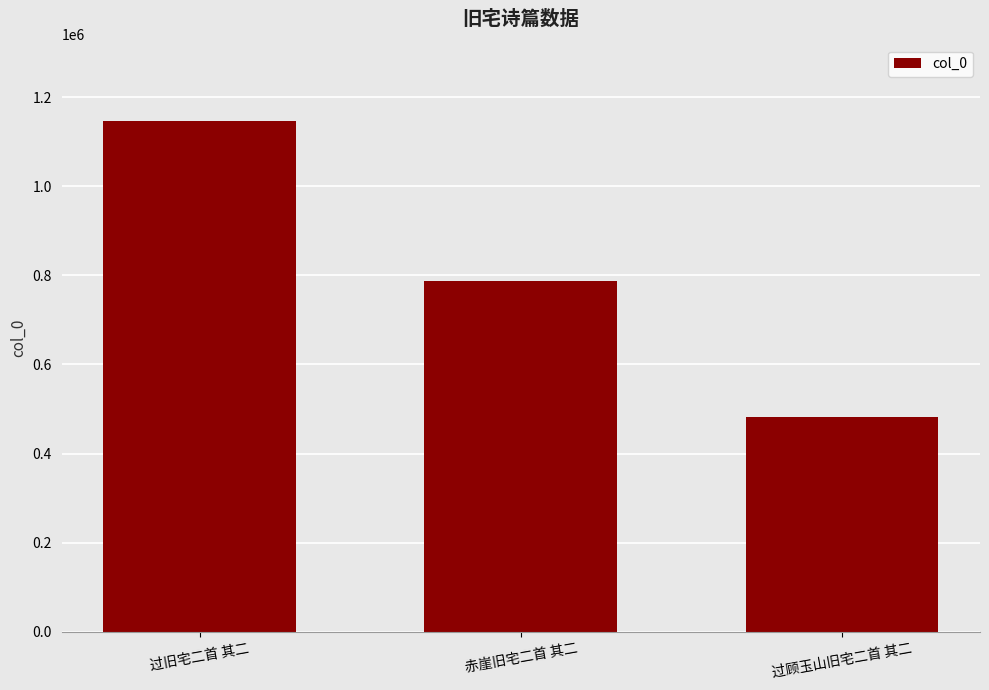

What is the minimum value shown in the chart?

482461